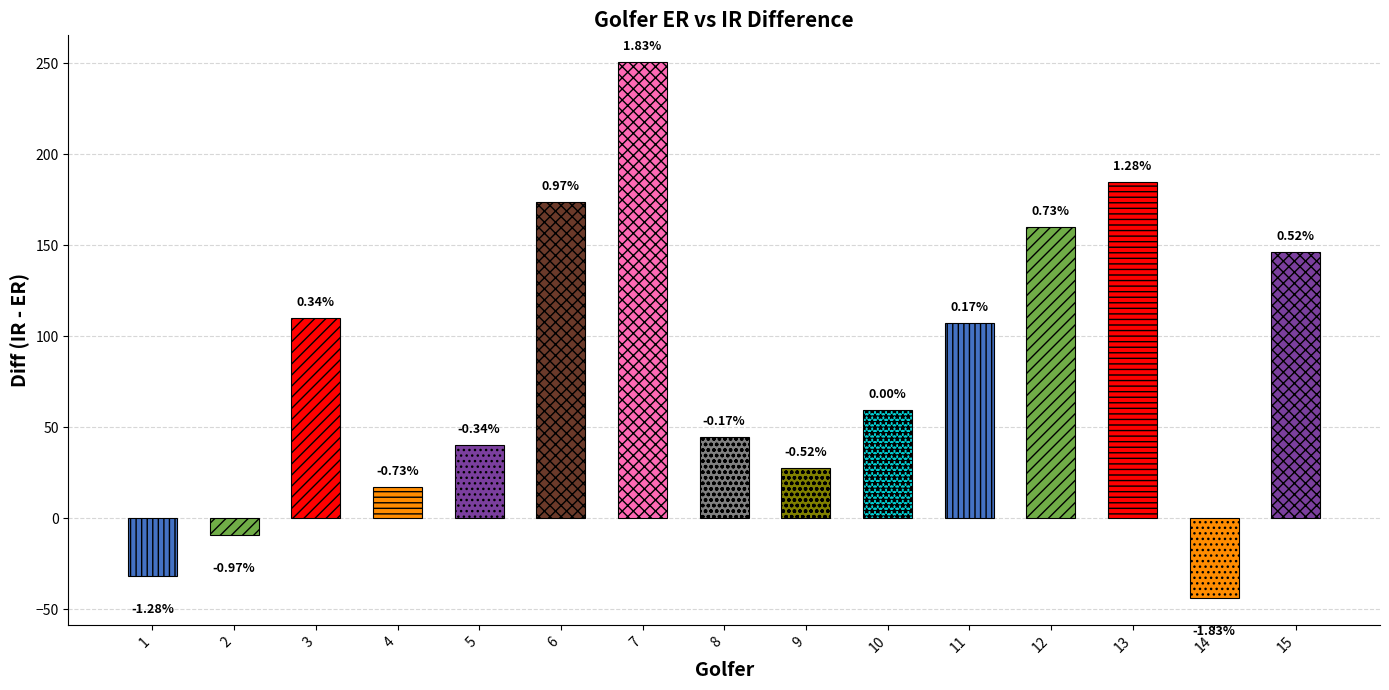

Which has a higher value, 8 or 15?

15